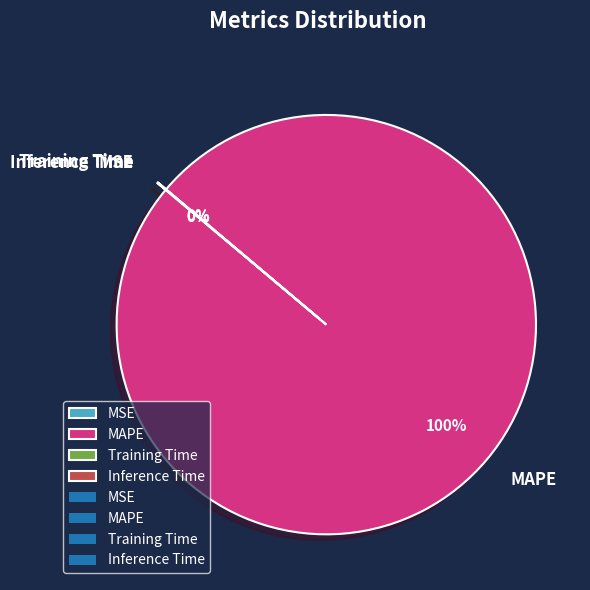

The MAPE slice represents 100% of the pie. True or false?

True